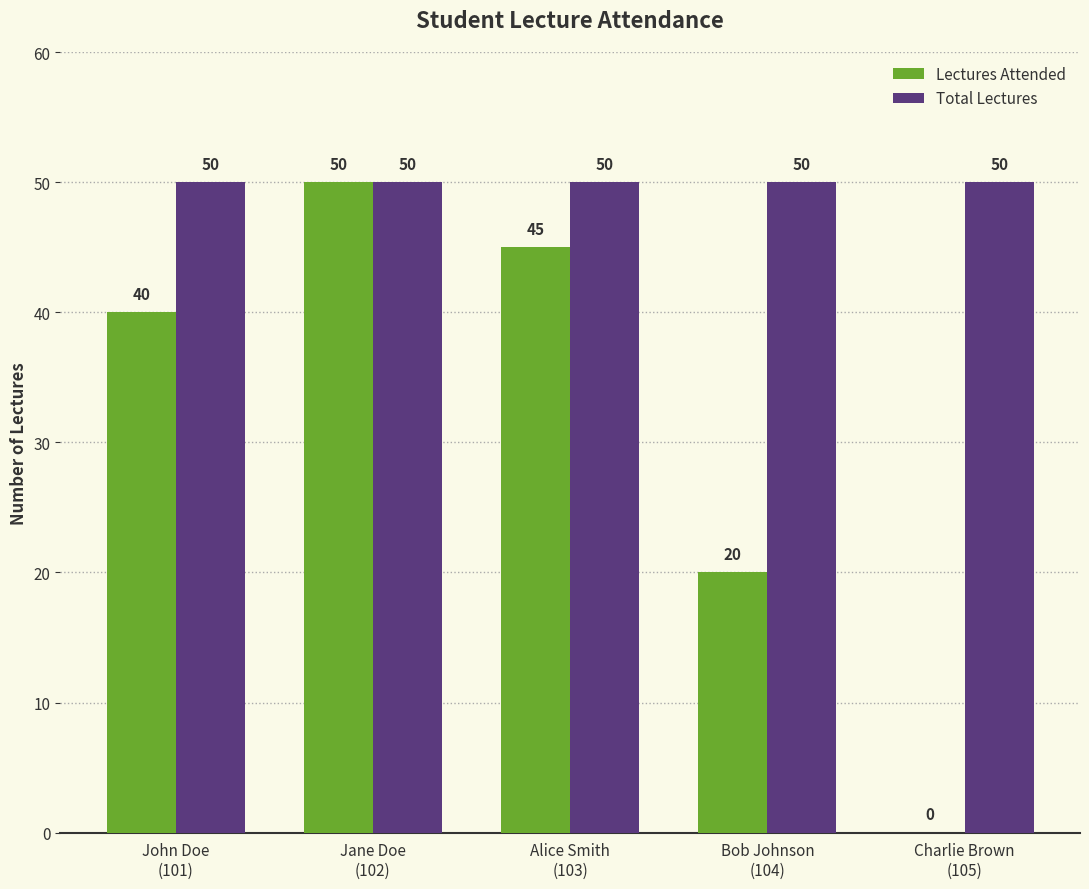

Count the Lectures Attended values in the range 20 to 45.

3